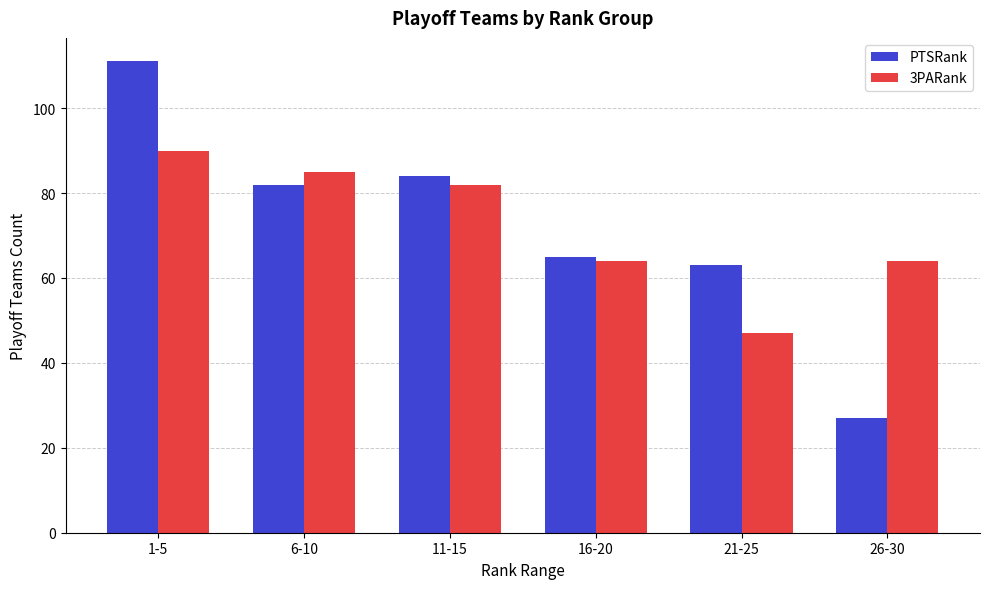

Reading right to left, extract all data points from this chart.

PTSRank: 27	63	65	84	82	111
3PARank: 64	47	64	82	85	90